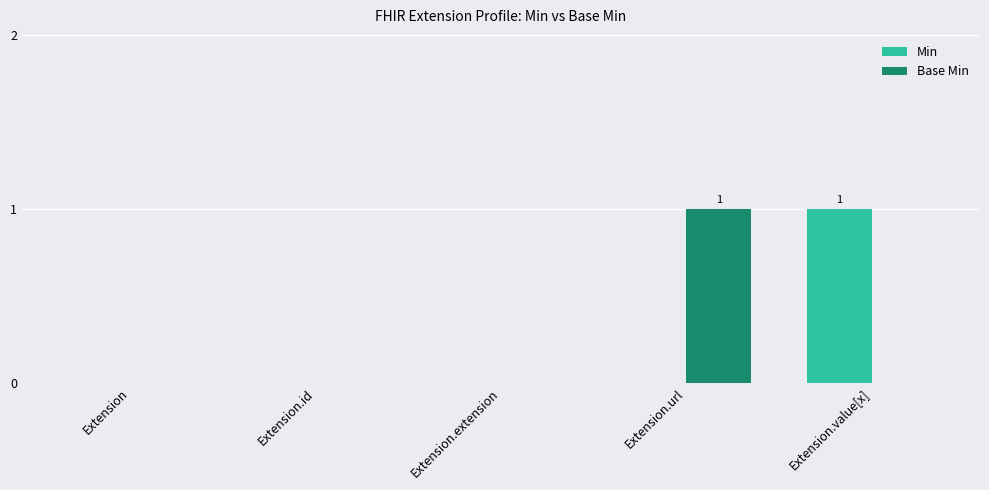

Between Extension and Extension.value[x], which series saw the biggest shift?

Min